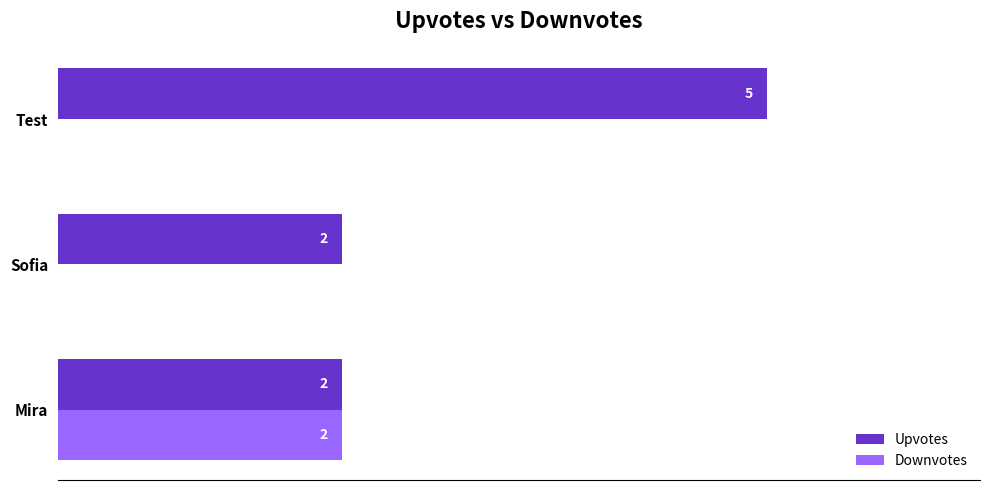

Which category has the highest value in the Upvotes series?

Test